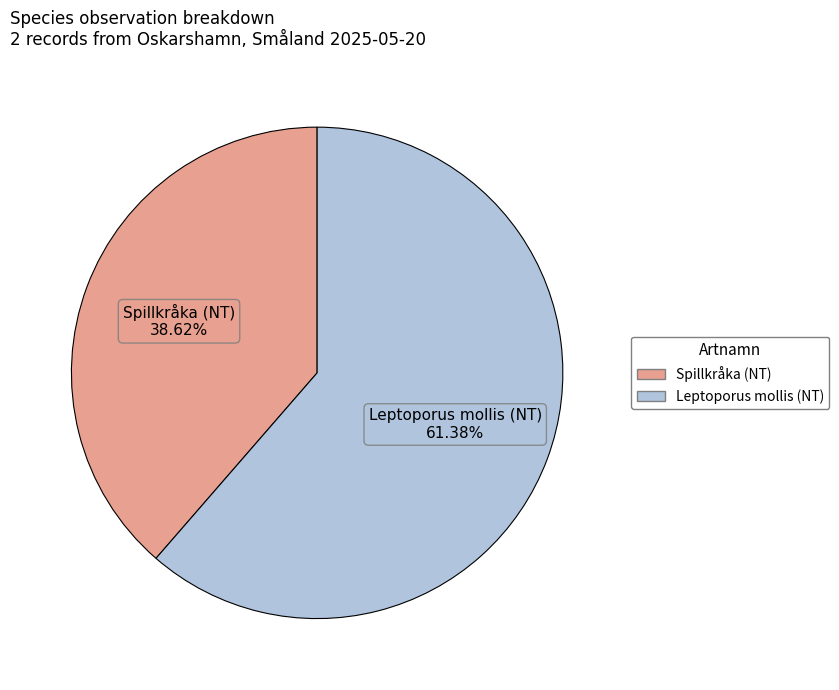

Is there any slice that represents more than half of the pie?

Yes